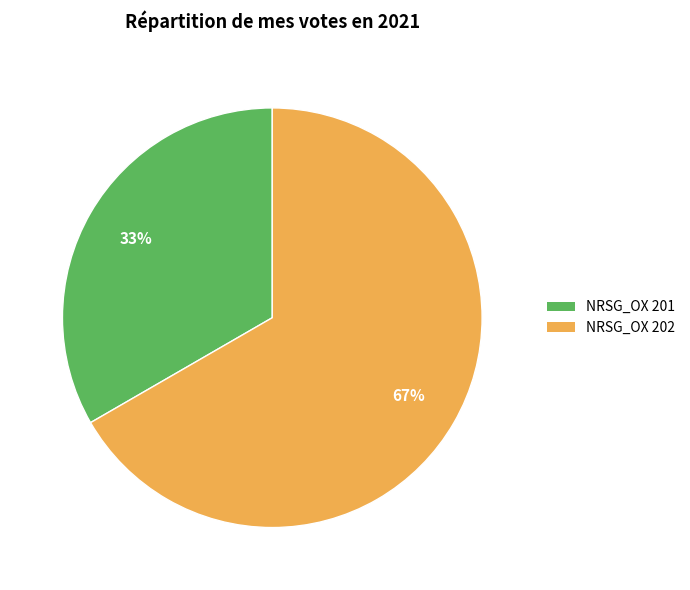

Combined, do NRSG_OX 201 and NRSG_OX 202 account for over 50%?

Yes